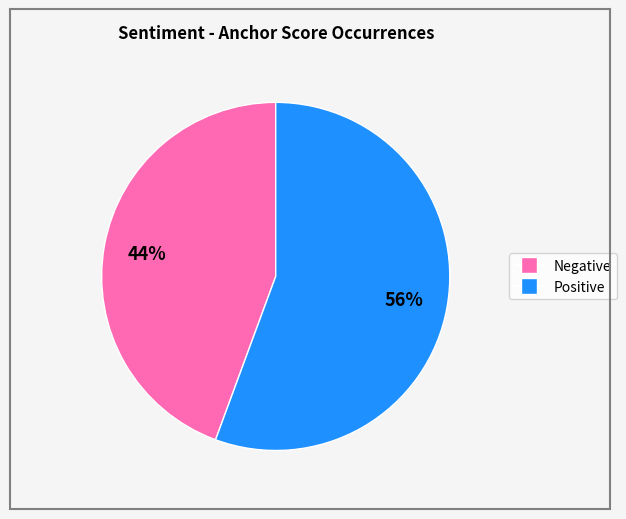

Is there a majority slice in this chart?

Yes